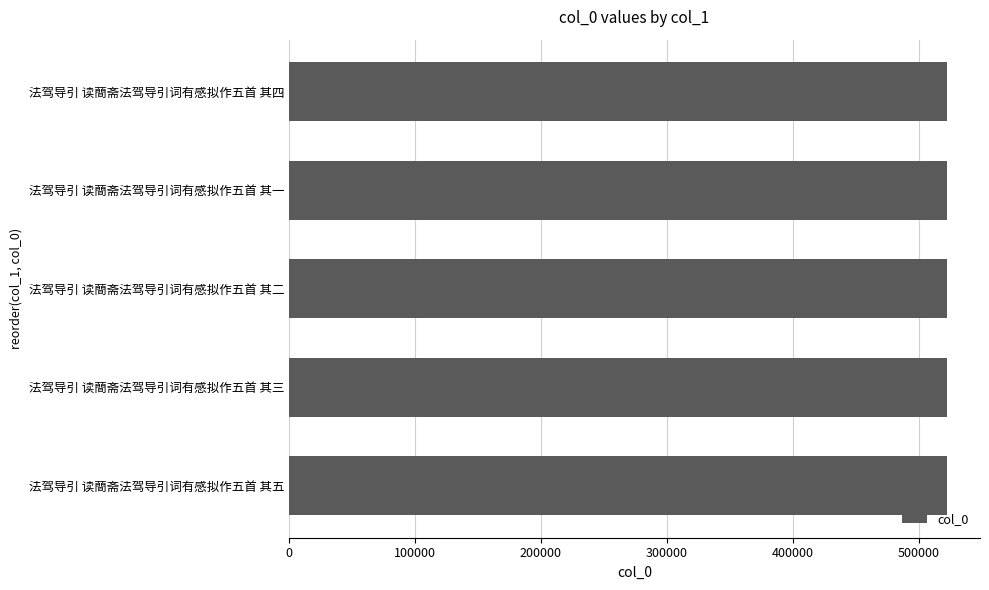

What is the difference between the second highest and second lowest values?

2